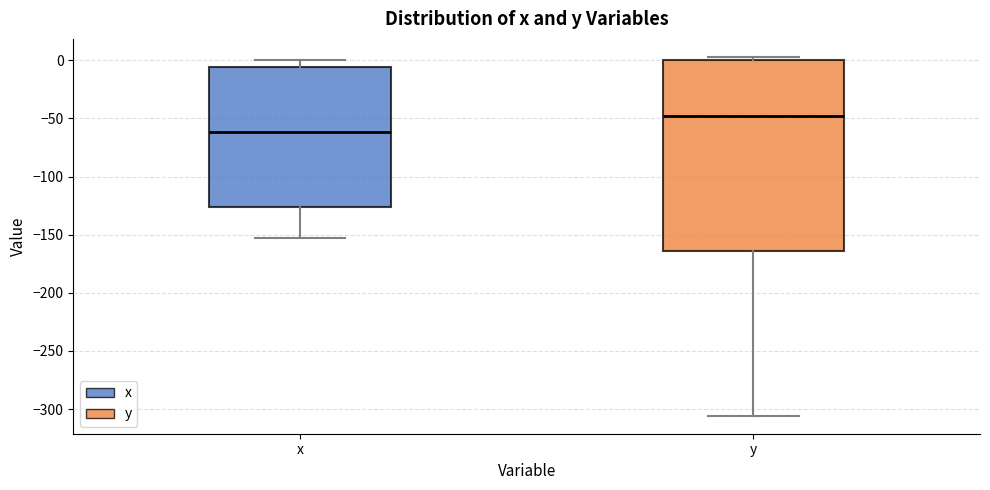

Comparing the boxes themselves (not the whiskers), which one is the tallest?

y